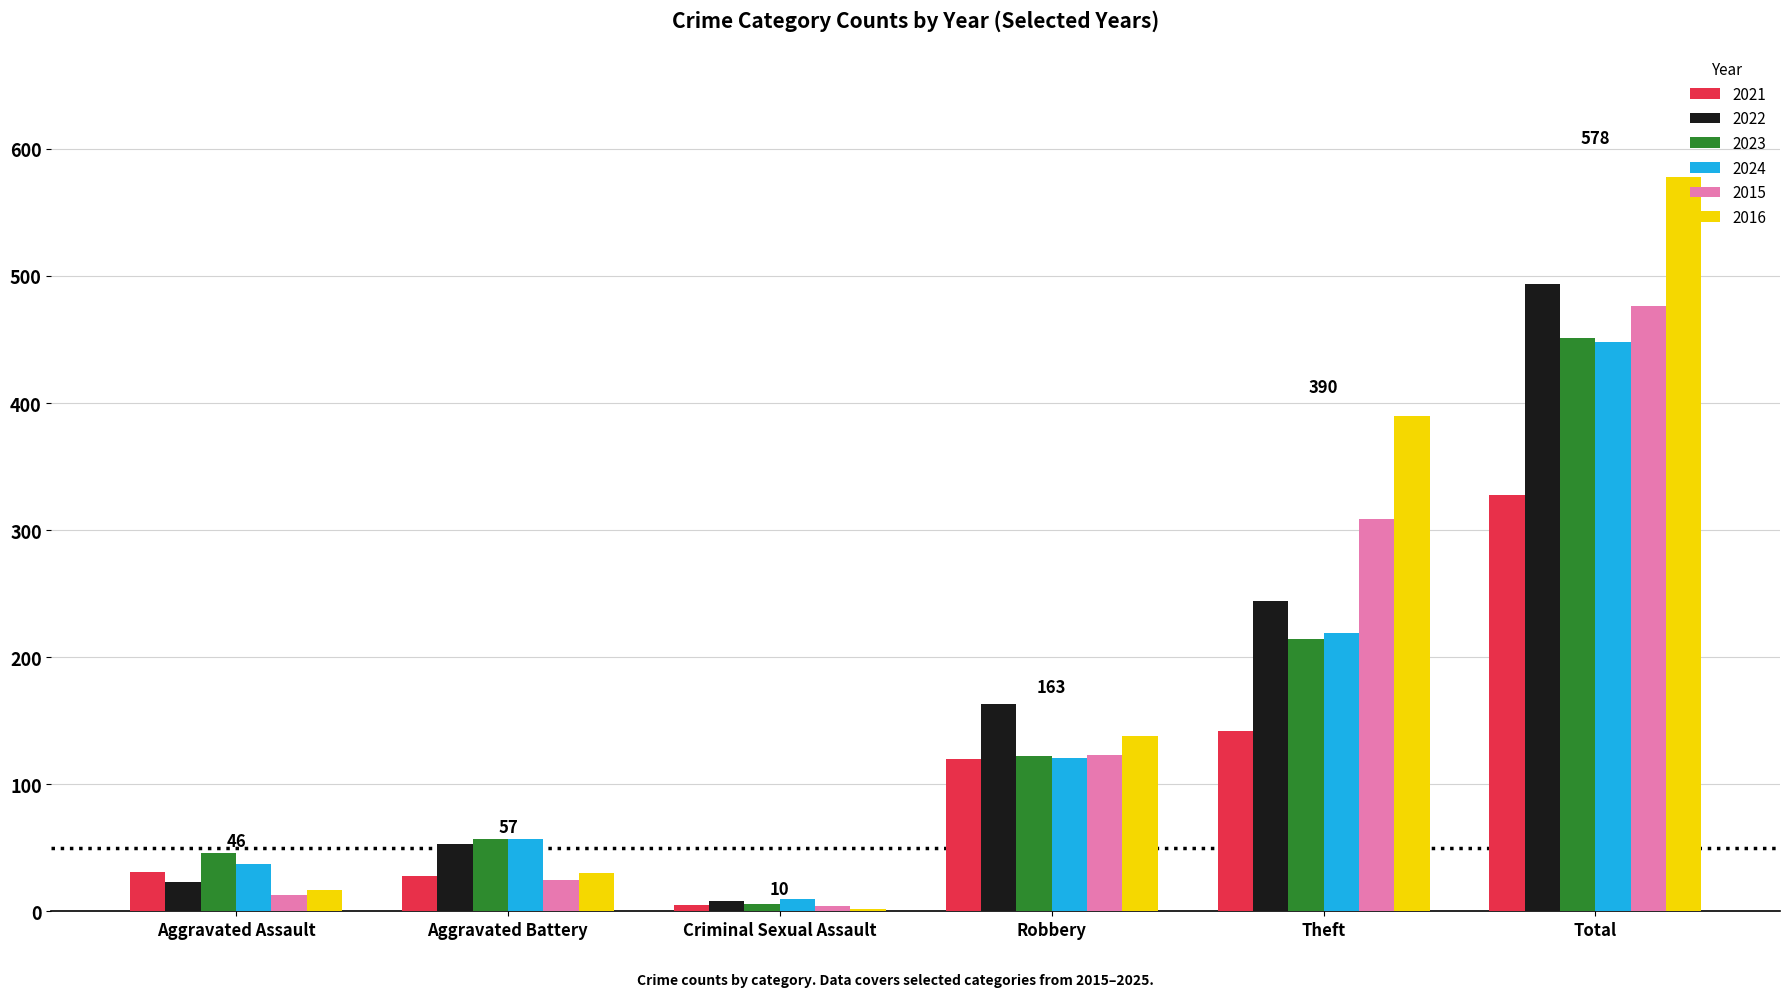

Which series has the largest total across all categories?

2016